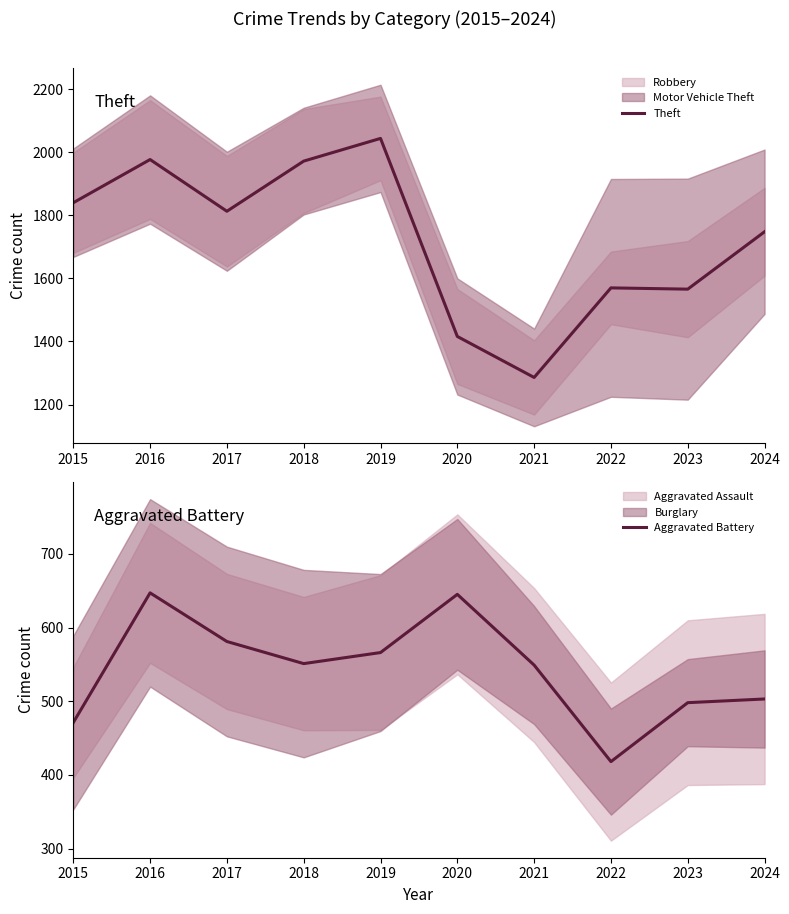

What is the minimum value shown in the chart?

418